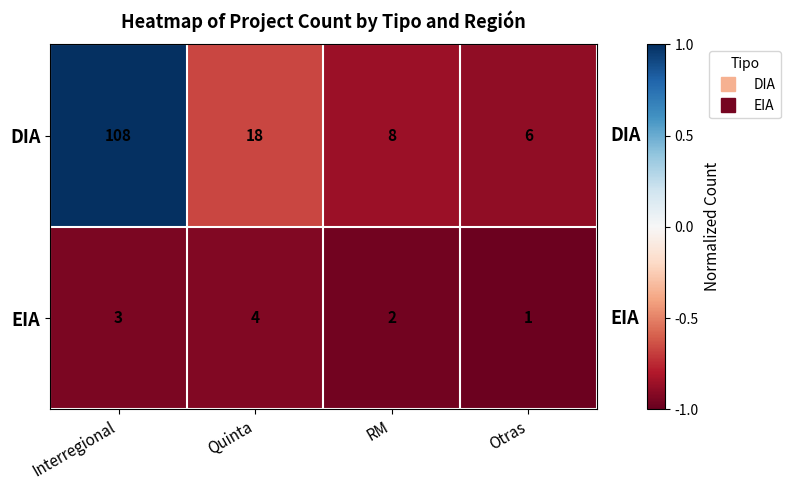

What is the difference between the maximum and minimum values in the EIA series?

3